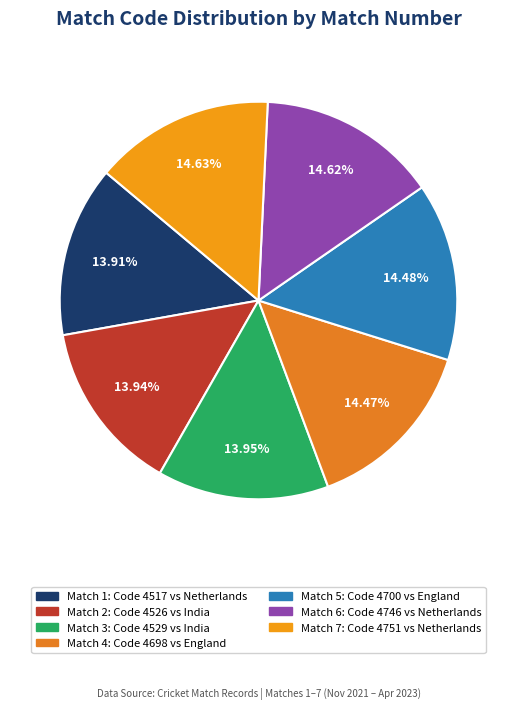

Is there a majority slice in this chart?

No